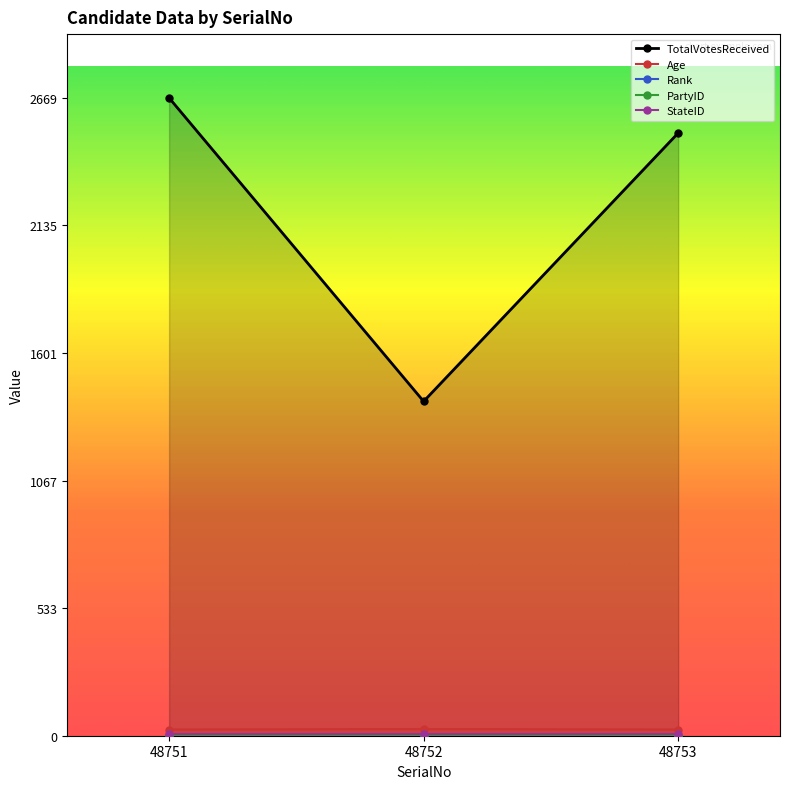

Between 48752 and 48753, which series saw the biggest shift?

TotalVotesReceived